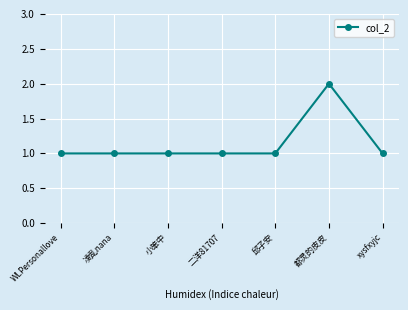

Reading left to right, extract all data points from this chart.

1	1	1	1	1	2	1